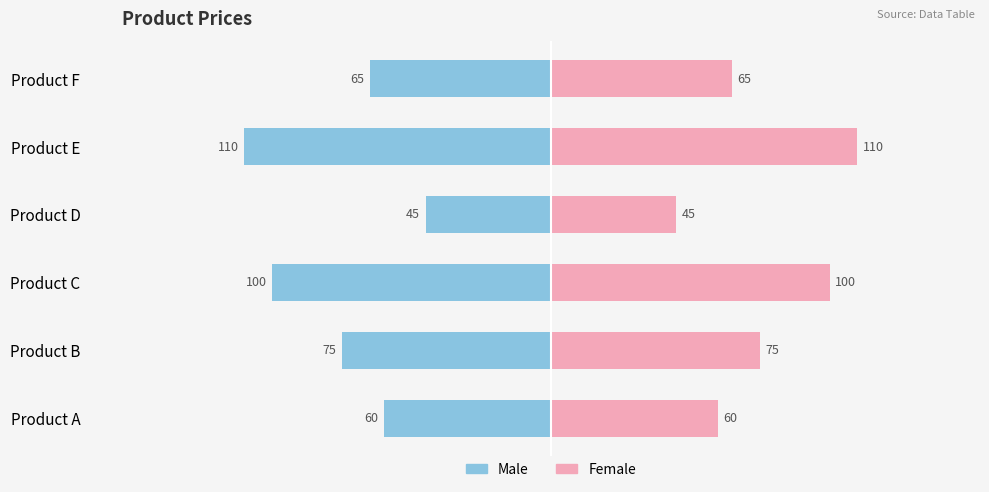

Which series has the widest spread of values?

Male